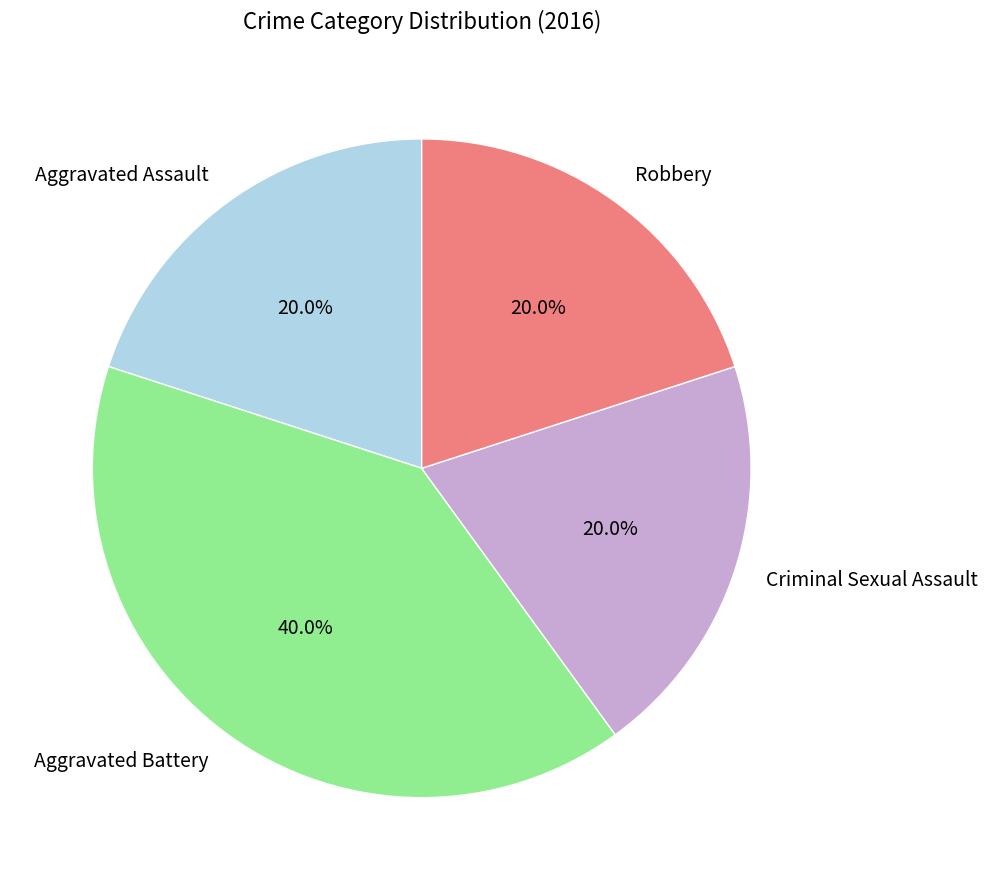

What is the ratio of the value at Robbery to the value at Aggravated Assault?

1.0